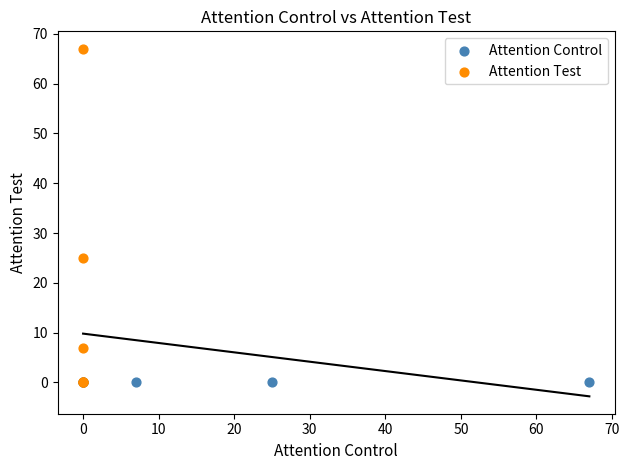

What are all the series names shown in the legend?

Attention Control, Attention Test